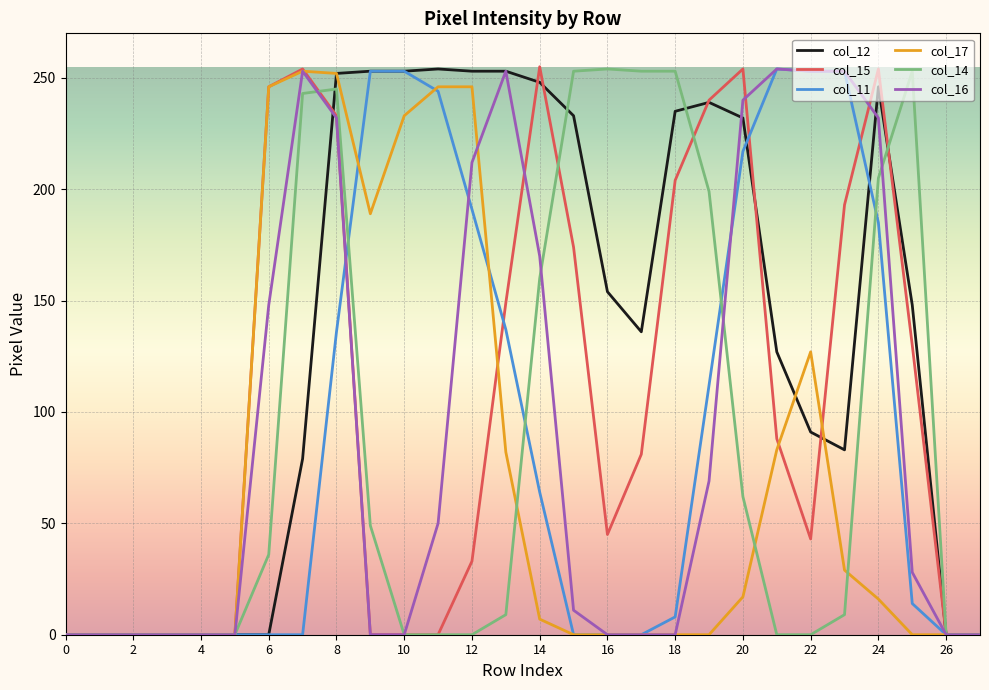

What is the difference between the maximum and second lowest values in the col_15 series?

255